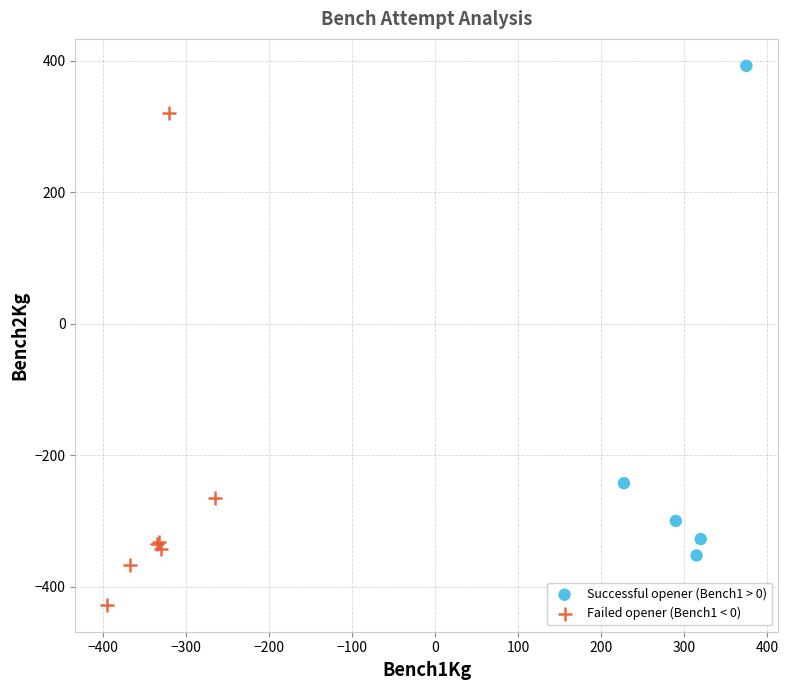

Which series contains the lowest Y value?

Failed opener (Bench1 < 0)